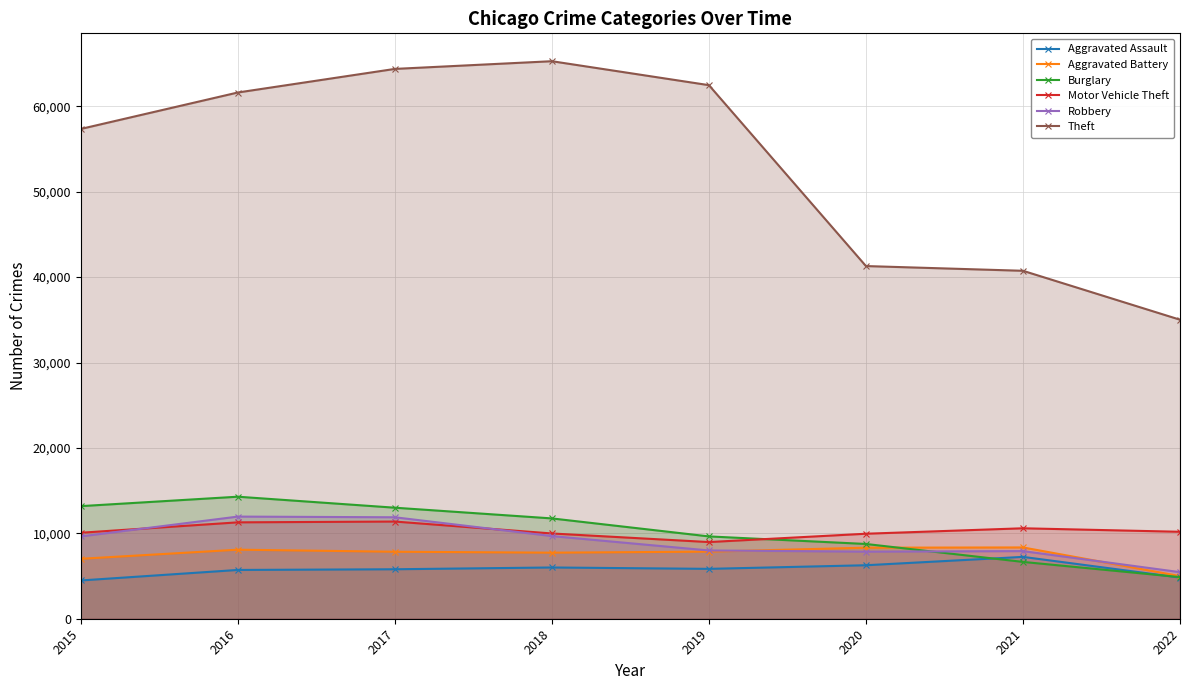

Reading left to right, list all the values displayed in this chart.

Aggravated Assault: 2015=4480	2016=5712	2017=5793	2018=6001	2019=5840	2020=6263	2021=7242	2022=4819
Aggravated Battery: 2015=7018	2016=8085	2017=7845	2018=7735	2019=7857	2020=8319	2021=8348	2022=4991
Burglary: 2015=13184	2016=14289	2017=13001	2018=11746	2019=9639	2020=8754	2021=6654	2022=4873
Motor Vehicle Theft: 2015=10068	2016=11286	2017=11380	2018=9983	2019=8978	2020=9953	2021=10591	2022=10182
Robbery: 2015=9638	2016=11960	2017=11880	2018=9679	2019=7994	2020=7855	2021=7920	2022=5454
Theft: 2015=57350	2016=61618	2017=64380	2018=65282	2019=62478	2020=41296	2021=40742	2022=35013